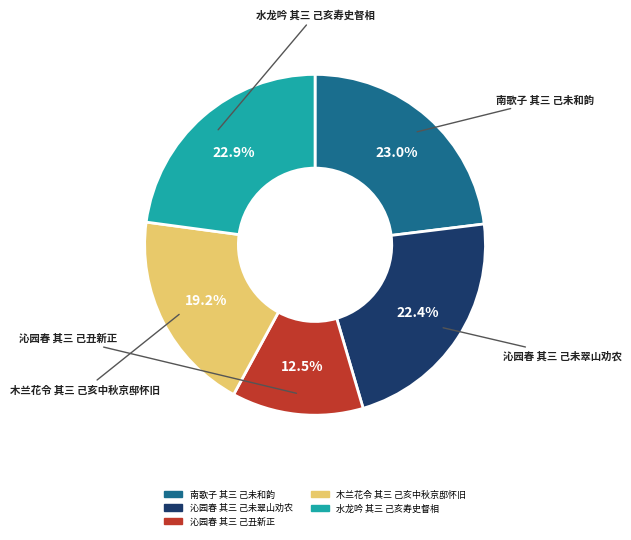

Is there a majority slice in this chart?

No